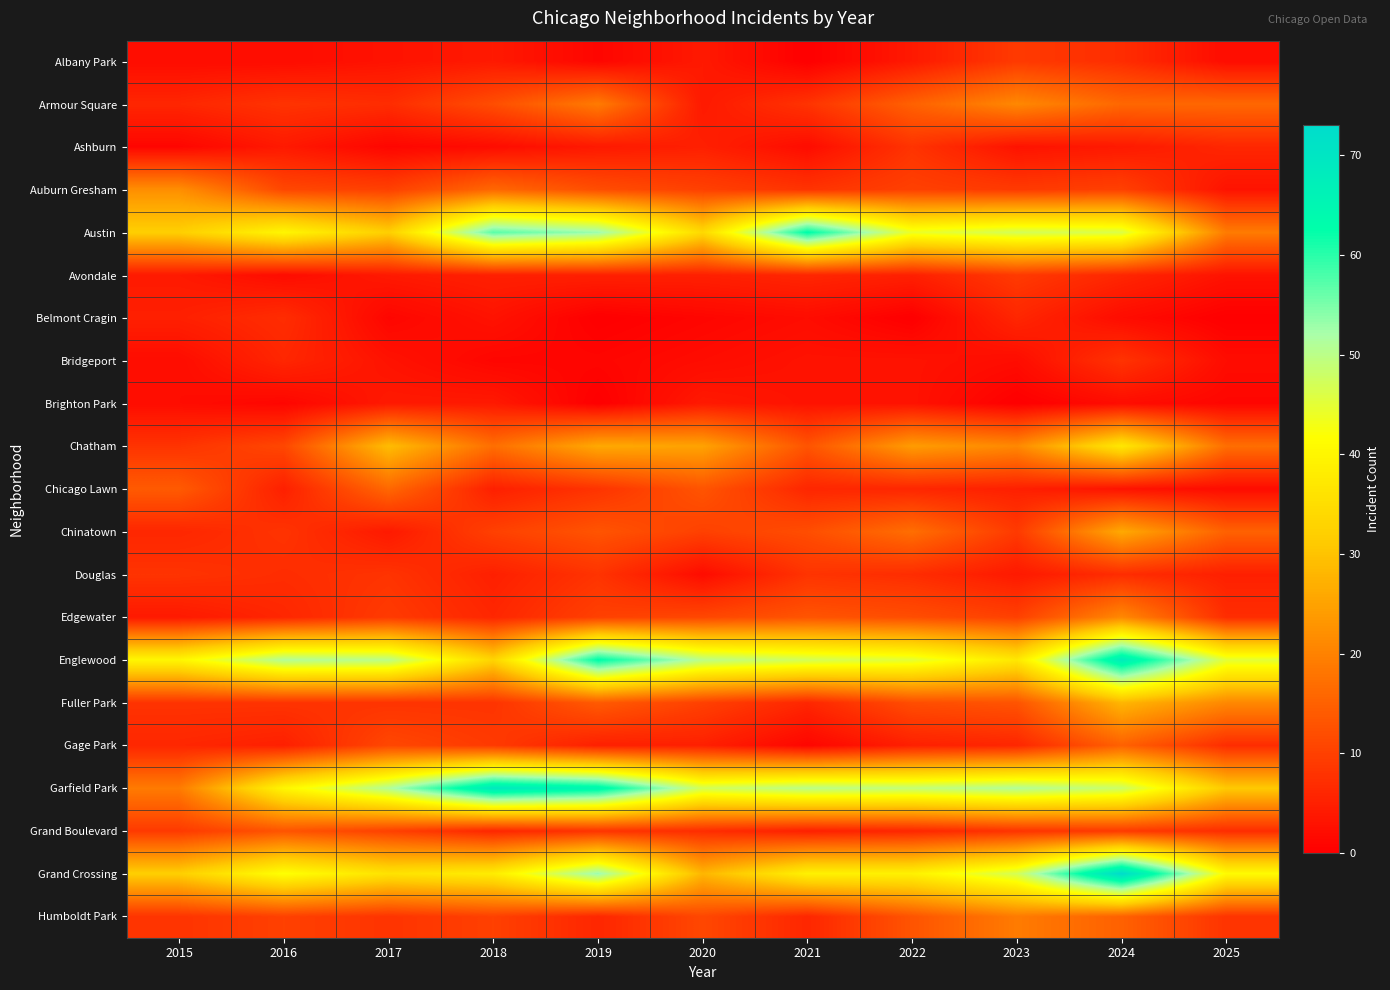

List the series in order of their peak value, lowest first.

Brighton Park, Belmont Cragin, Ashburn, Bridgeport, Douglas, Albany Park, Avondale, Grand Boulevard, Gage Park, Chicago Lawn, Humboldt Park, Armour Square, Edgewater, Auburn Gresham, Chinatown, Fuller Park, Chatham, Austin, Englewood, Garfield Park, Grand Crossing